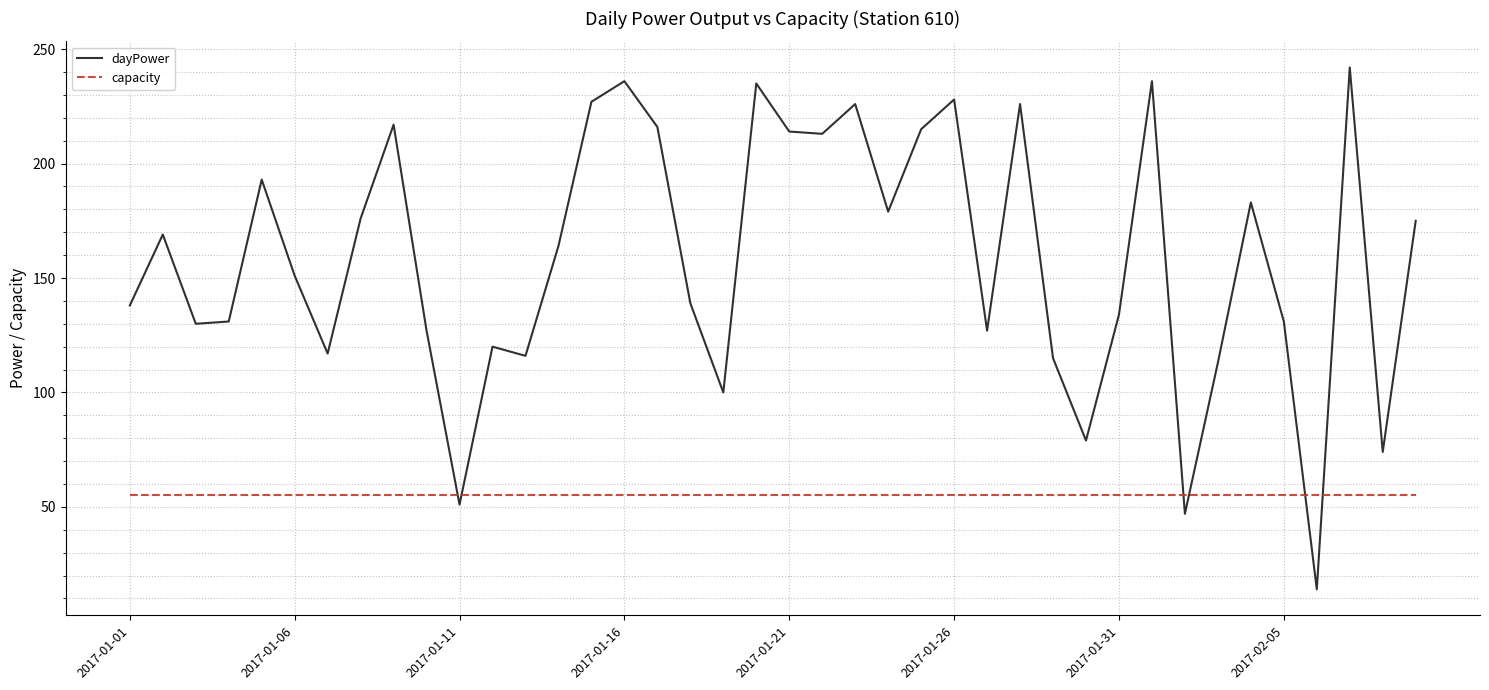

What is the smallest value displayed?

14